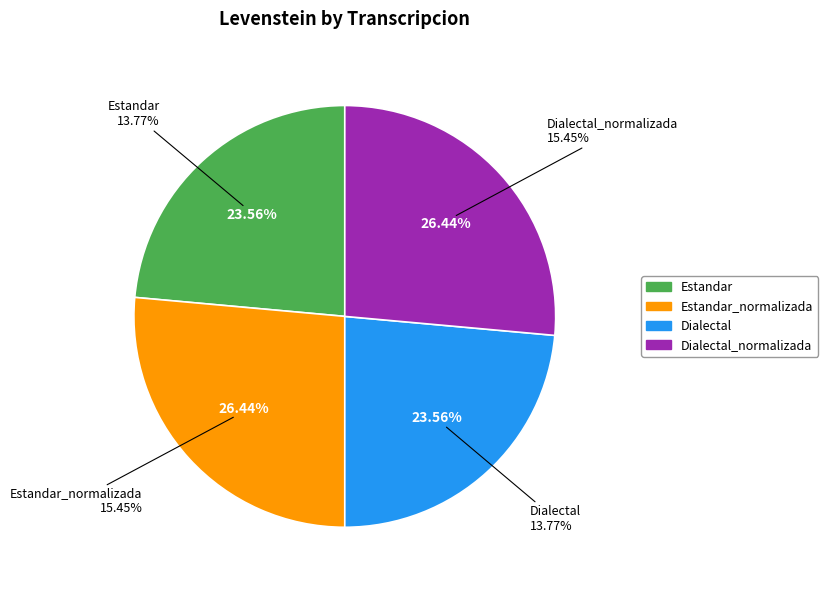

What is the largest slice in the pie chart?

Estandar_normalizada